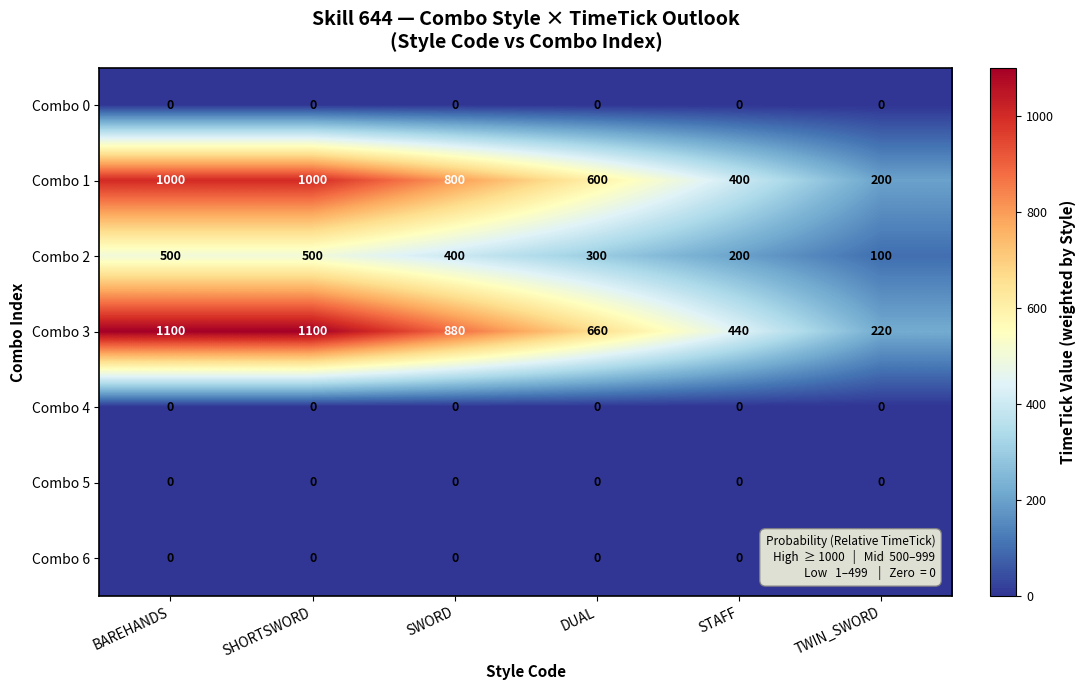

Is the value of Combo 0 at BAREHANDS greater than the value of Combo 1 at SHORTSWORD?

No